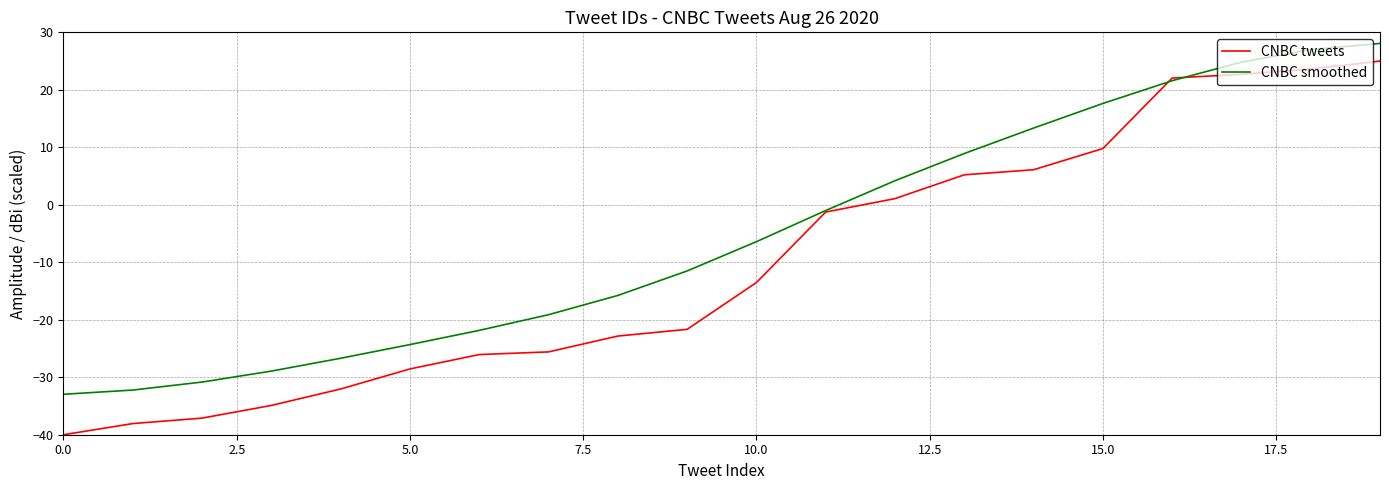

How many lines are shown in the chart?

2